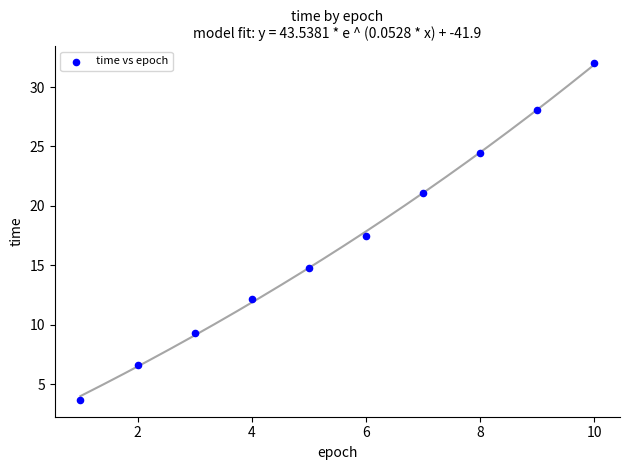

What Y value in the scatter plot is closest to 17?

17.4